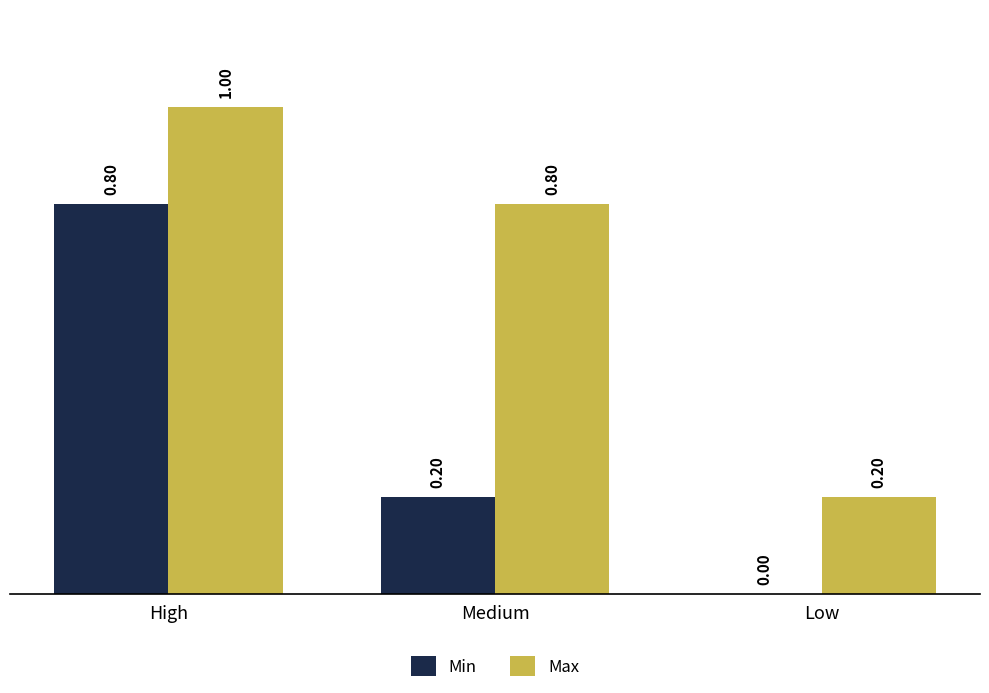

Which category has the highest value across all series?

High